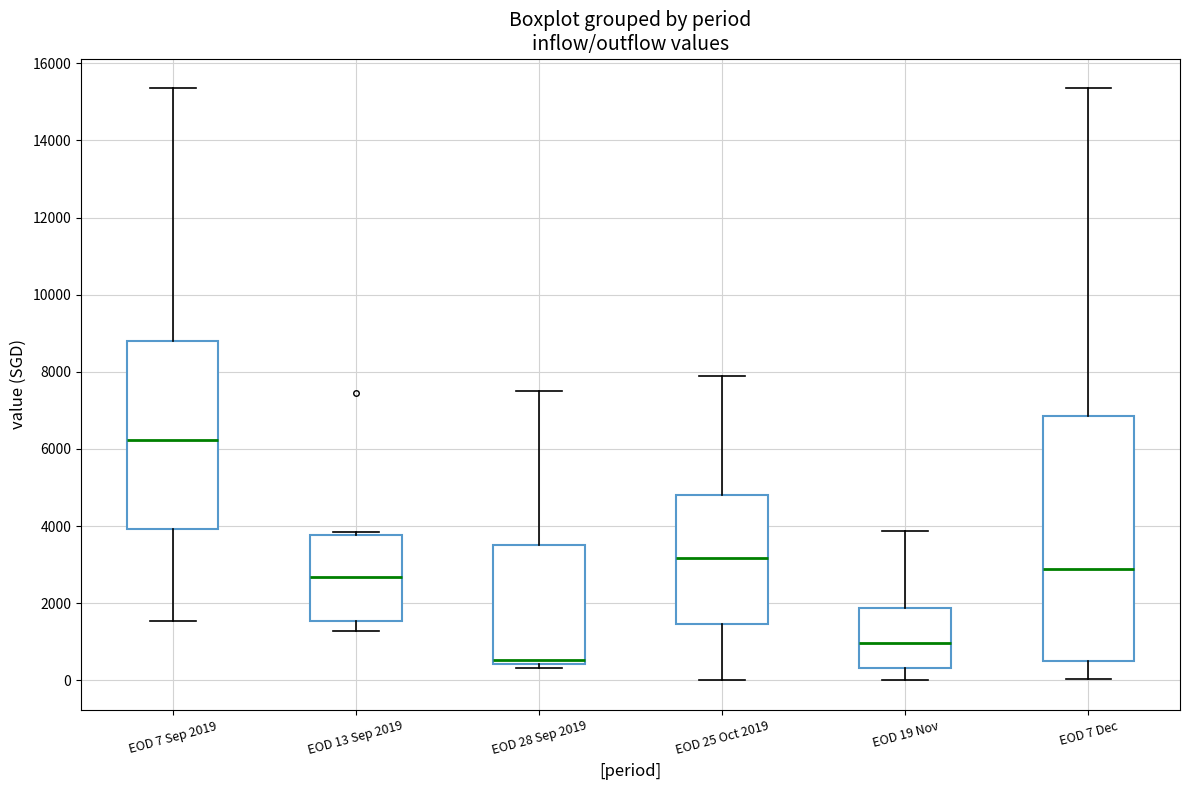

Which box is the tallest, from its lower edge to its upper edge?

EOD 7 Dec